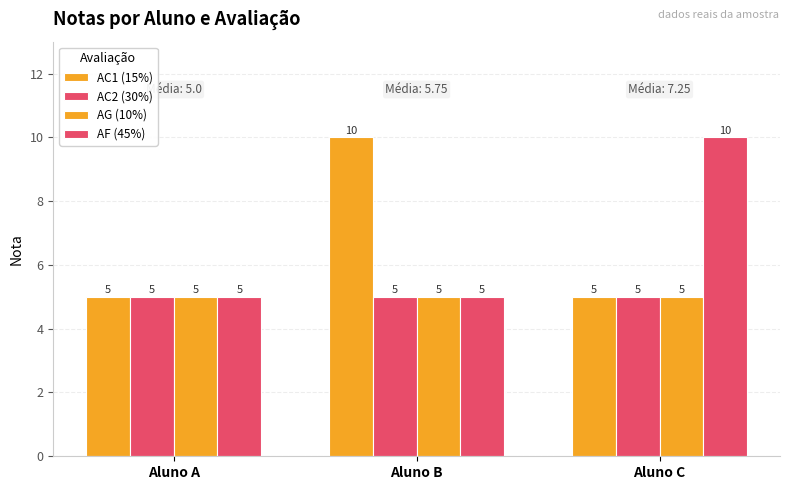

True or false: AC2 (30%) has a value of 2 at Aluno A.

False